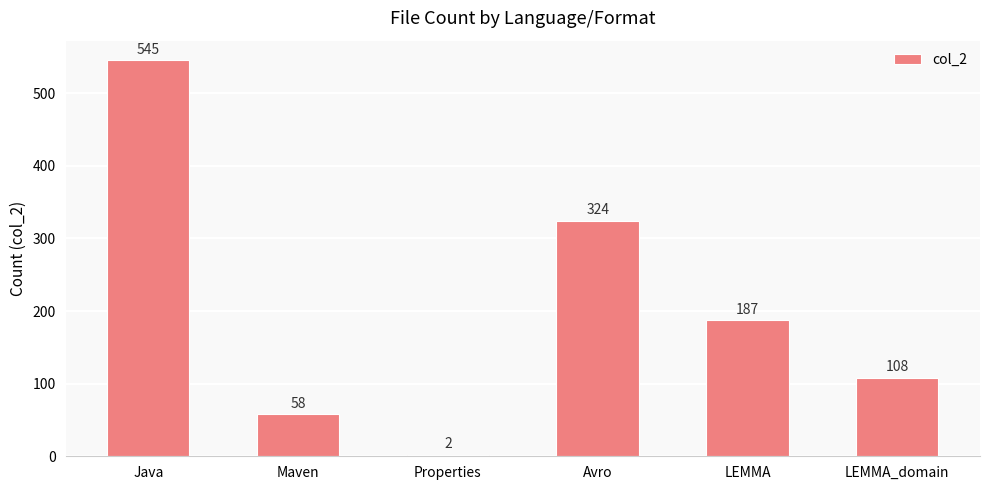

What is the difference between the maximum and second lowest values?

487